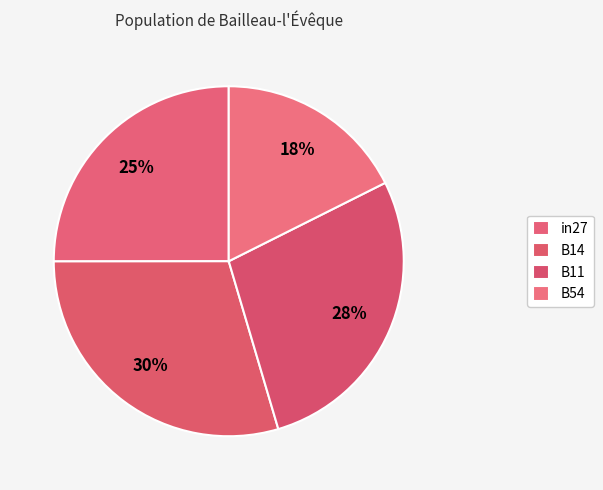

What is the total percentage of B11 and B54?

45.4%